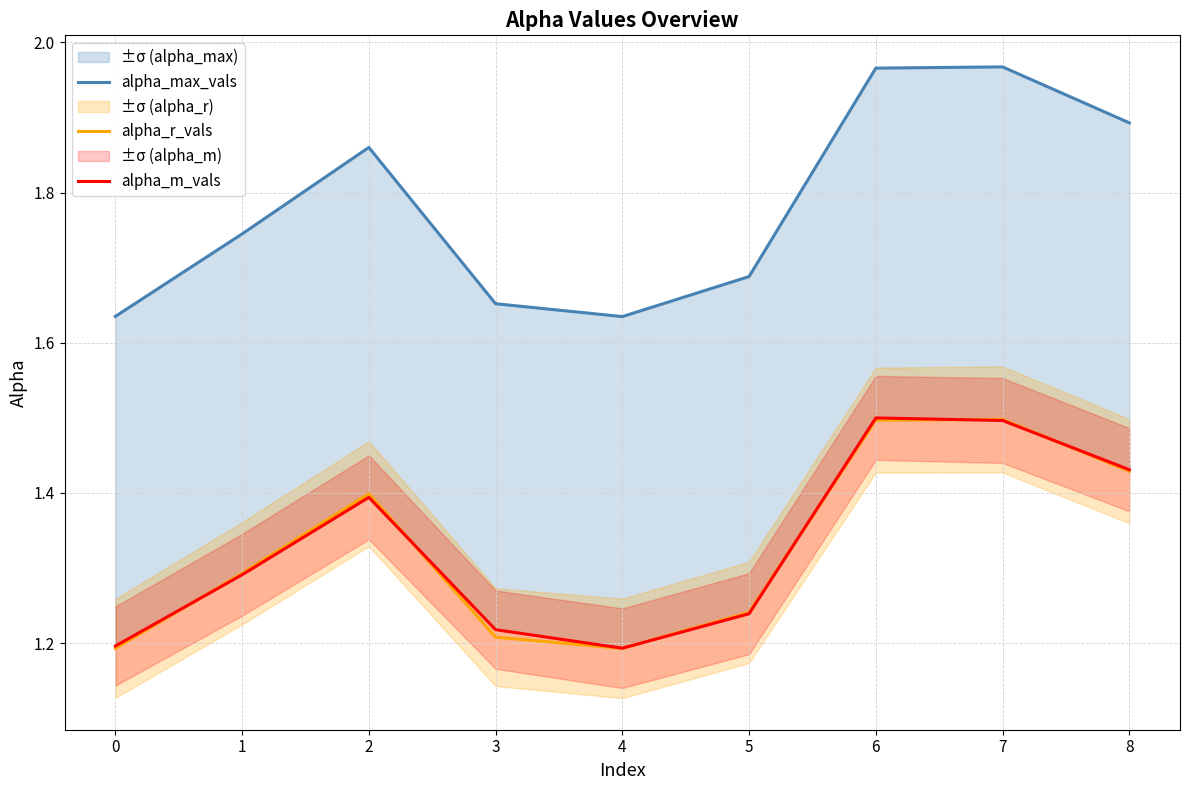

Where is the first local minimum for alpha_r_vals?

4